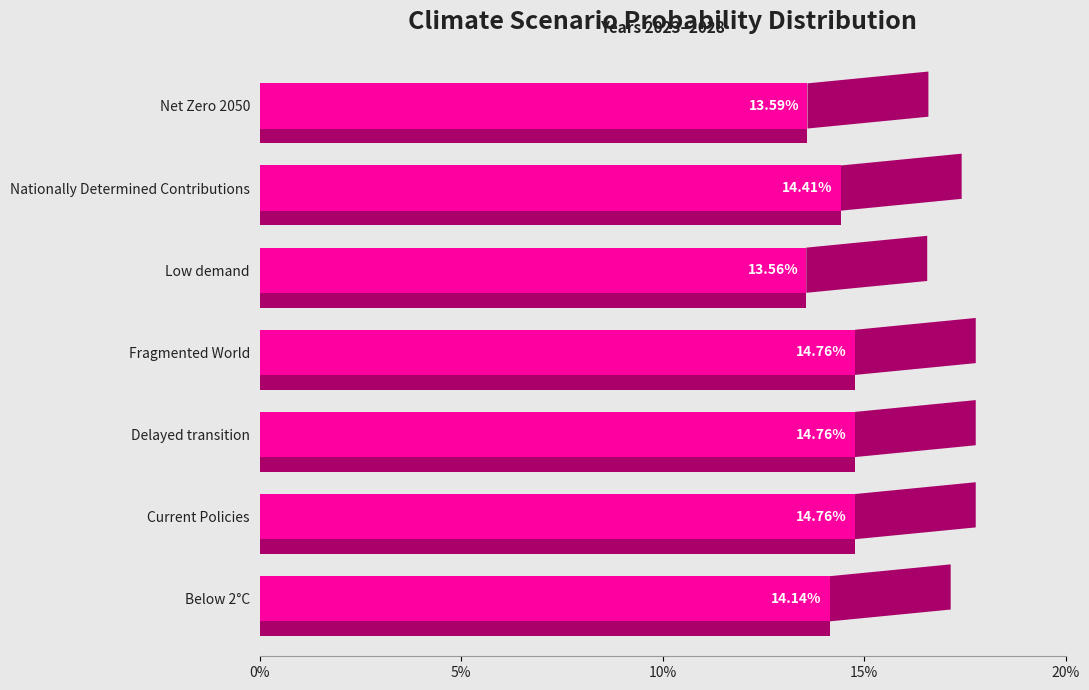

What position from the left is Nationally Determined Contributions?

6